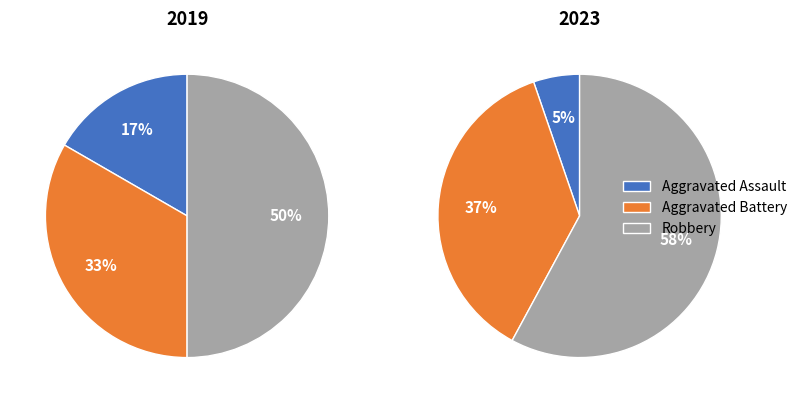

To the nearest percent, what is the combined percentage of Aggravated Assault and Robbery?

67%